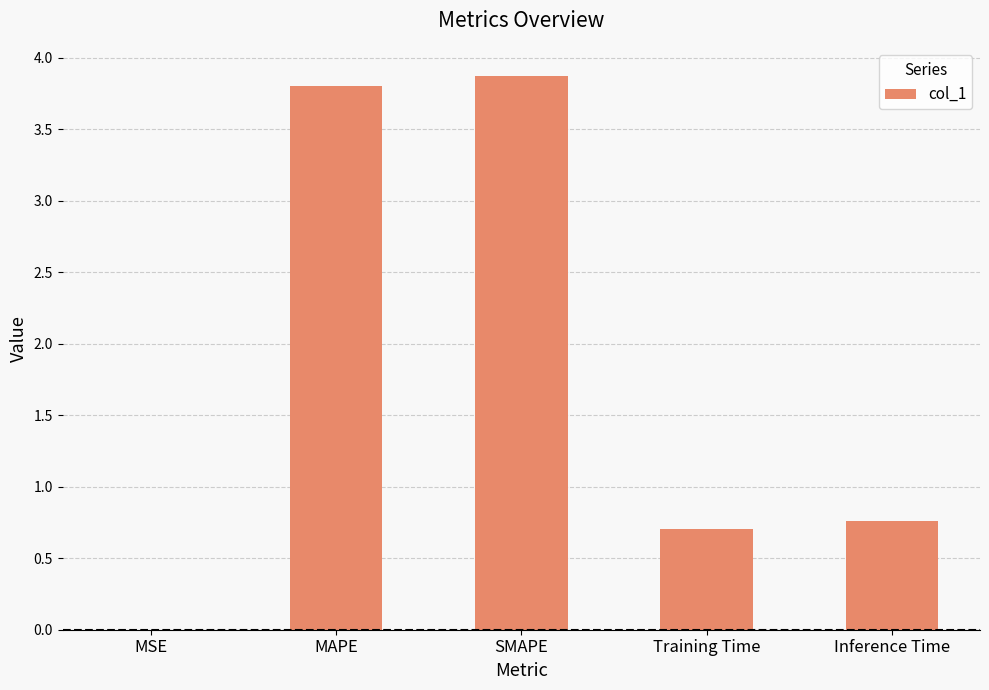

At which category does the chart reach its peak across all series?

SMAPE